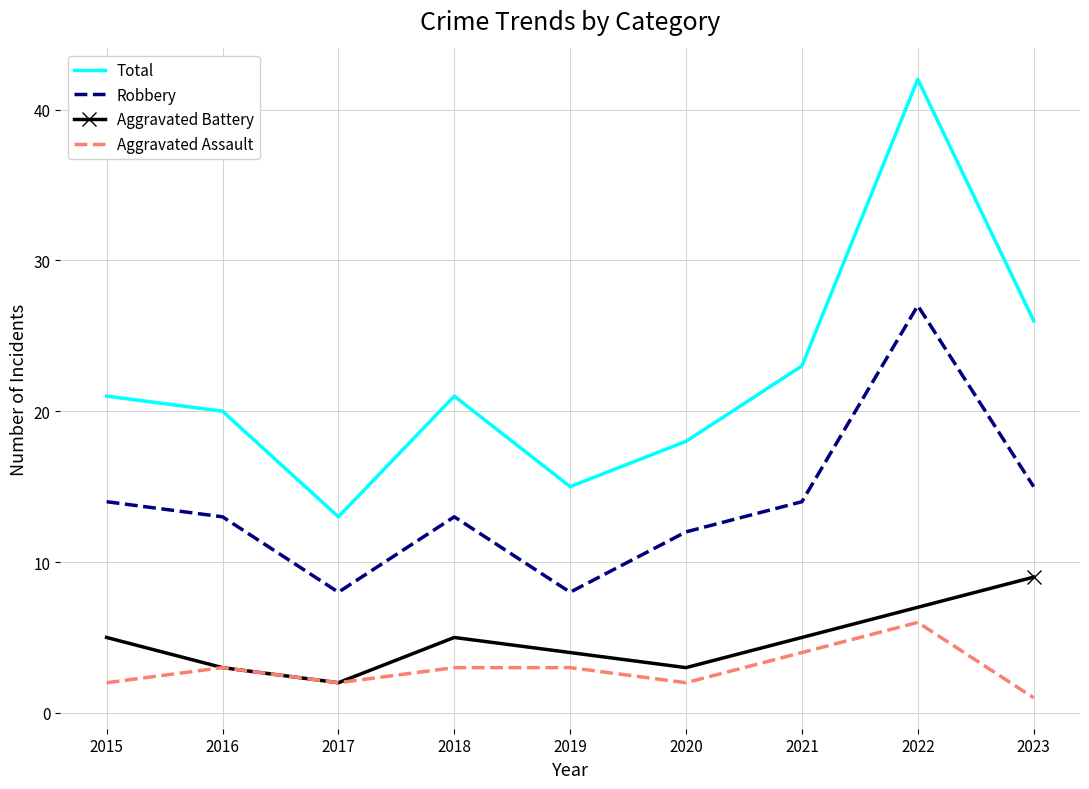

Reading left to right, transcribe all the data shown in this chart.

Total: 21	20	13	21	15	18	23	42	26
Robbery: 14	13	8	13	8	12	14	27	15
Aggravated Battery: 5	3	2	5	4	3	5	7	9
Aggravated Assault: 2	3	2	3	3	2	4	6	1